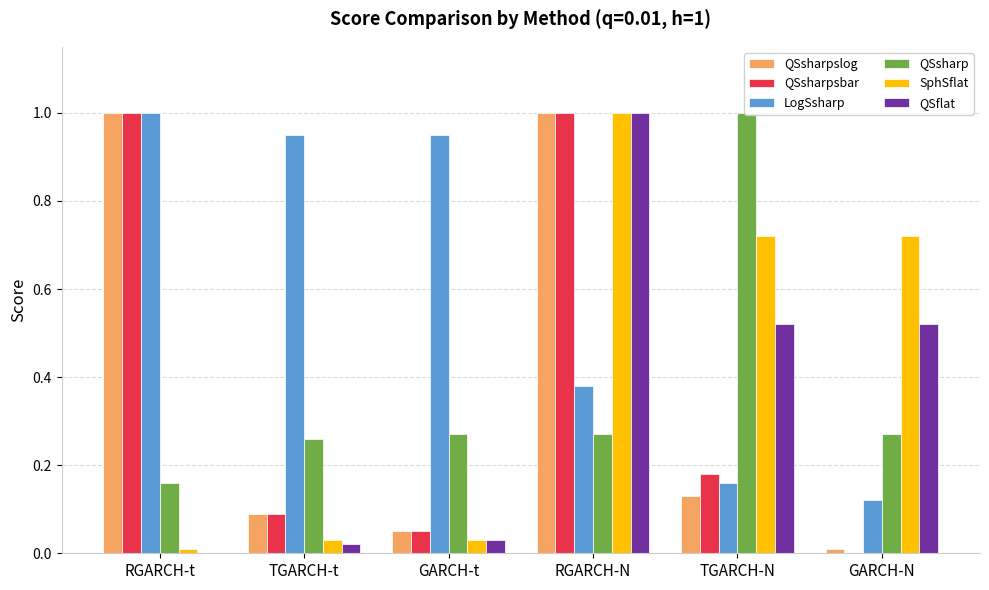

What is the difference between the maximum and minimum values in the QSsharpslog series?

1.0